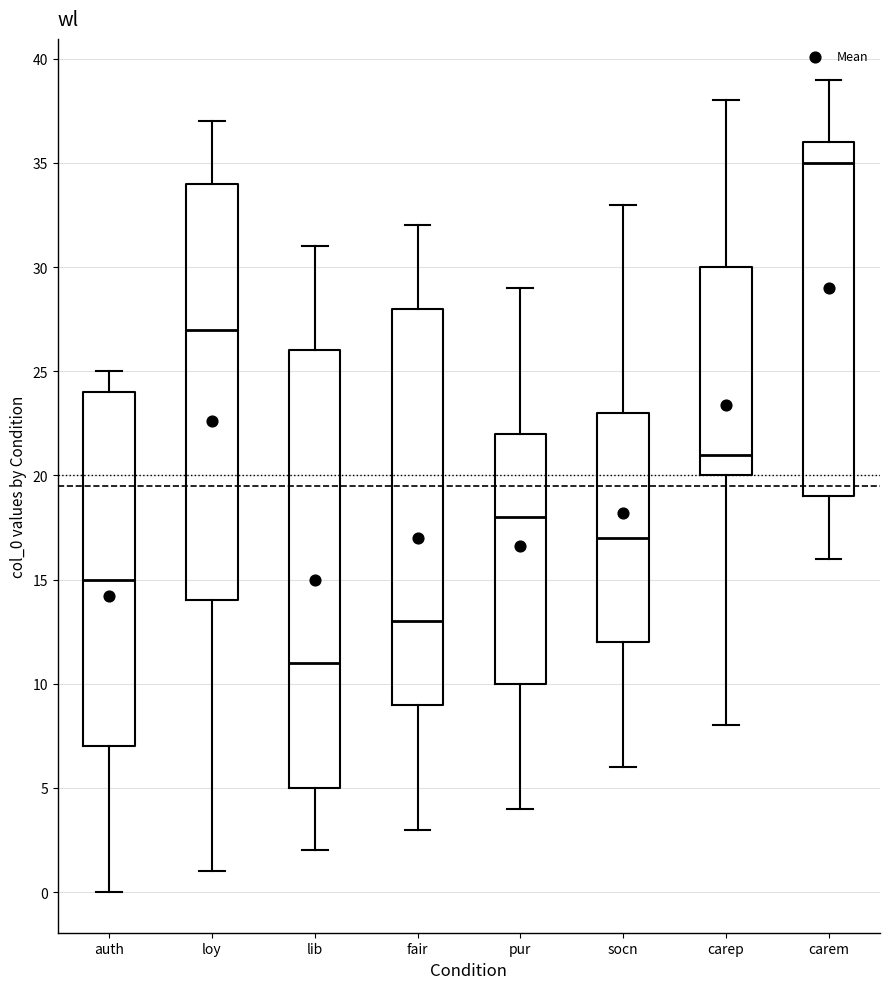

Reading left to right, transcribe this box plot: for each box, give where its median line is, the range the box spans, and where its two whiskers end, as read against the y-axis. The values are not printed on the chart, so give them approximately, as read against the axis.

auth: median 15, box 7 to 24, whiskers 0 to 25
loy: median 27, box 14 to 34, whiskers 1 to 37
lib: median 11, box 5 to 26, whiskers 2 to 31
fair: median 13, box 9 to 28, whiskers 3 to 32
pur: median 18, box 10 to 22, whiskers 4 to 29
socn: median 17, box 12 to 23, whiskers 6 to 33
carep: median 21, box 20 to 30, whiskers 8 to 38
carem: median 35, box 19 to 36, whiskers 16 to 39